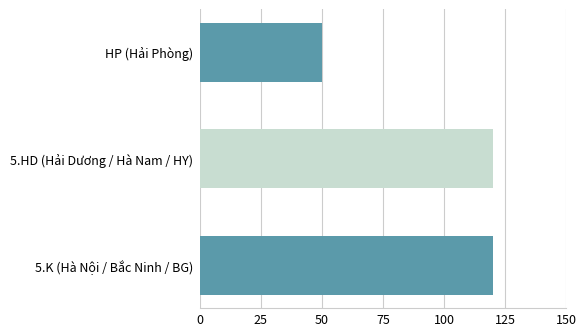

What is the maximum value shown in the chart?

120